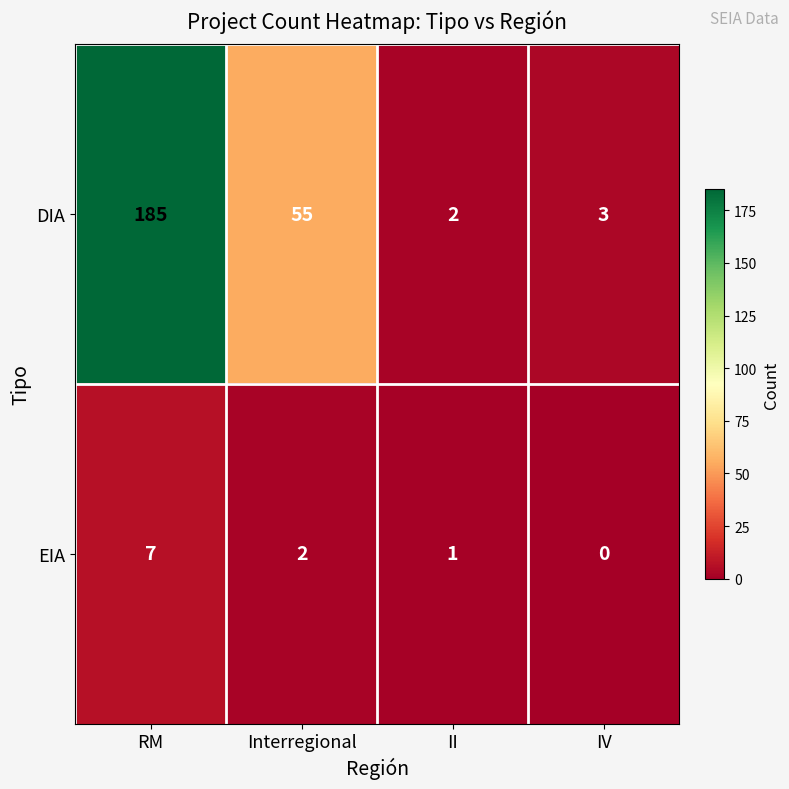

How many values in EIA are above zero?

3